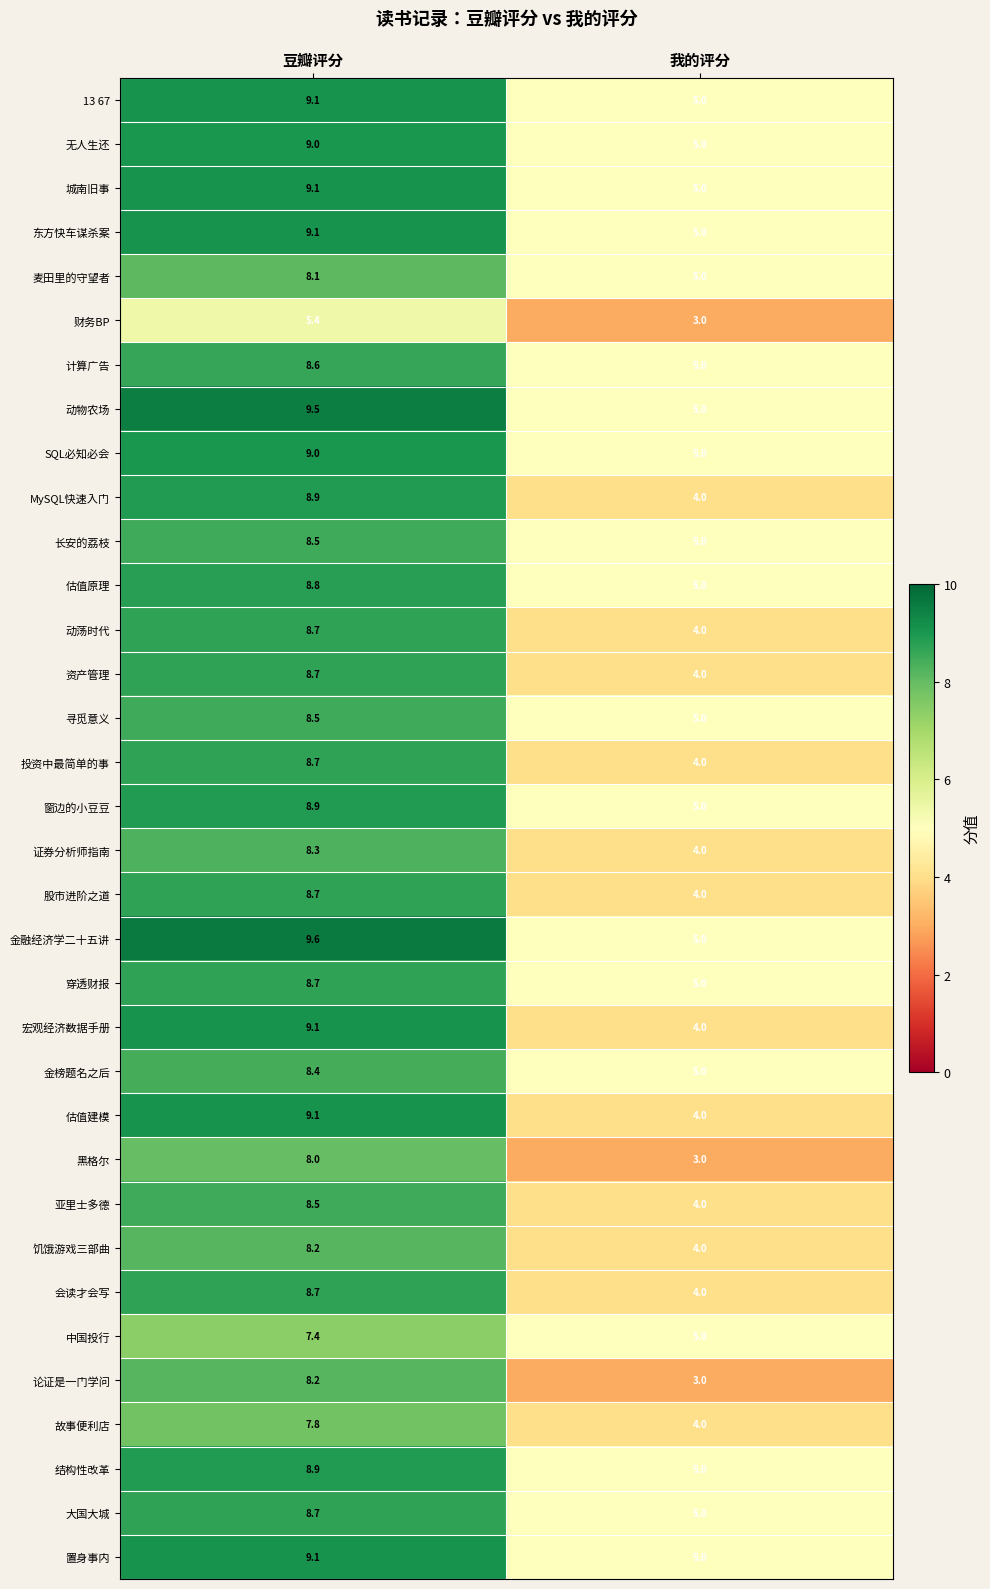

The value of 投资中最简单的事 at 我的评分 is 1.3. True or false?

False